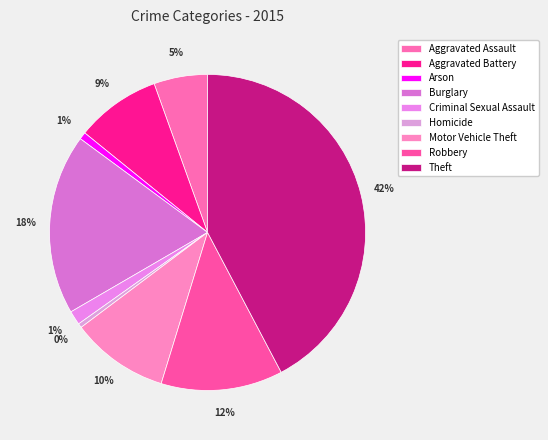

Does Robbery account for over 50% of the chart?

No